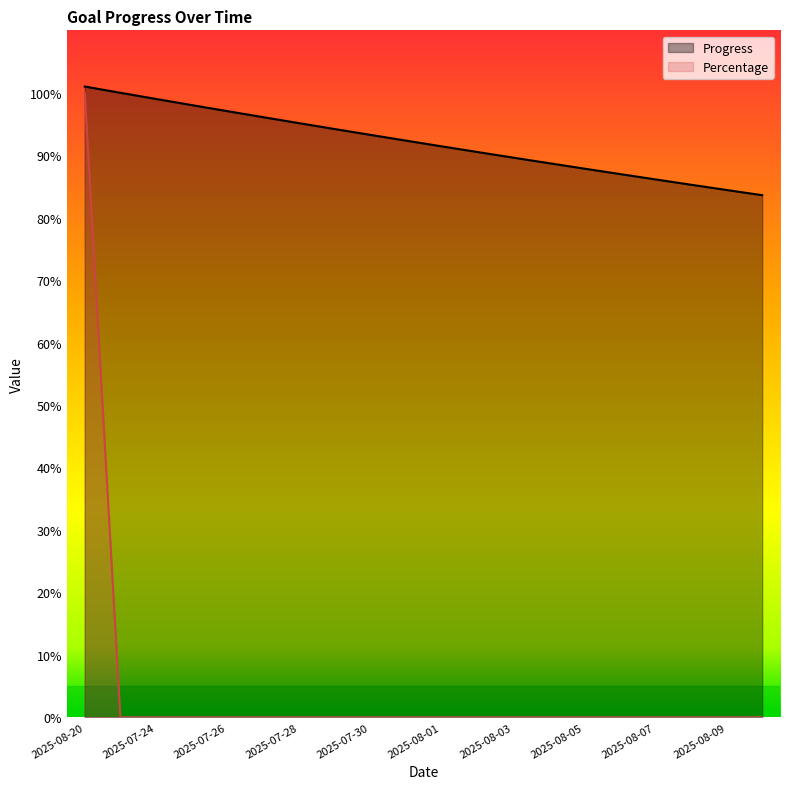

Does the chart have visible grid lines?

No